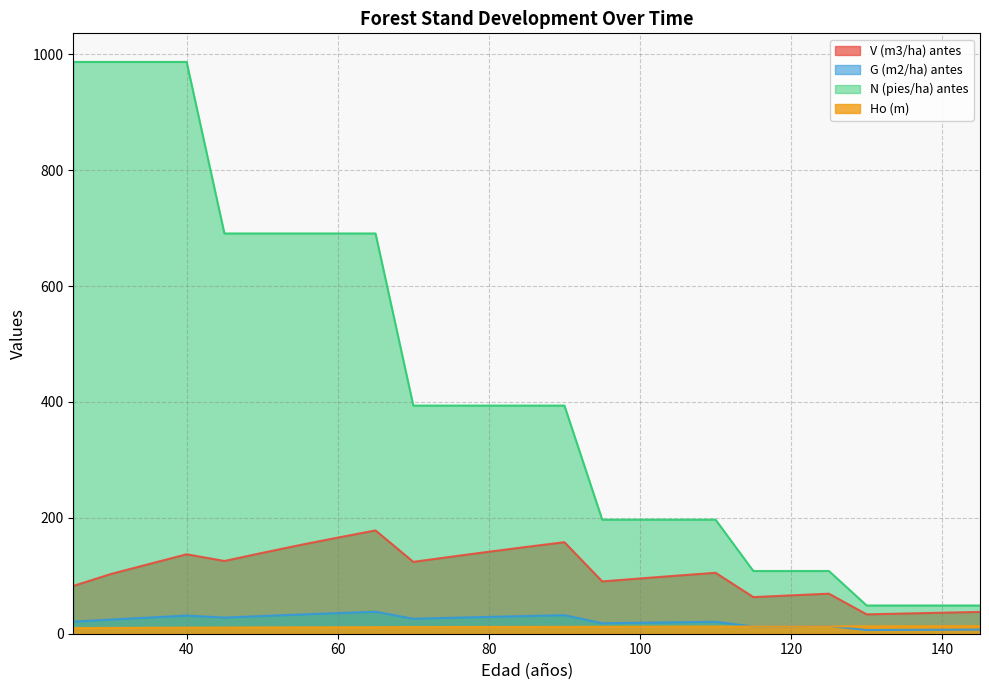

Is the value of V (m3/ha) antes at 50 greater than the value of Ho (m) at 45?

Yes